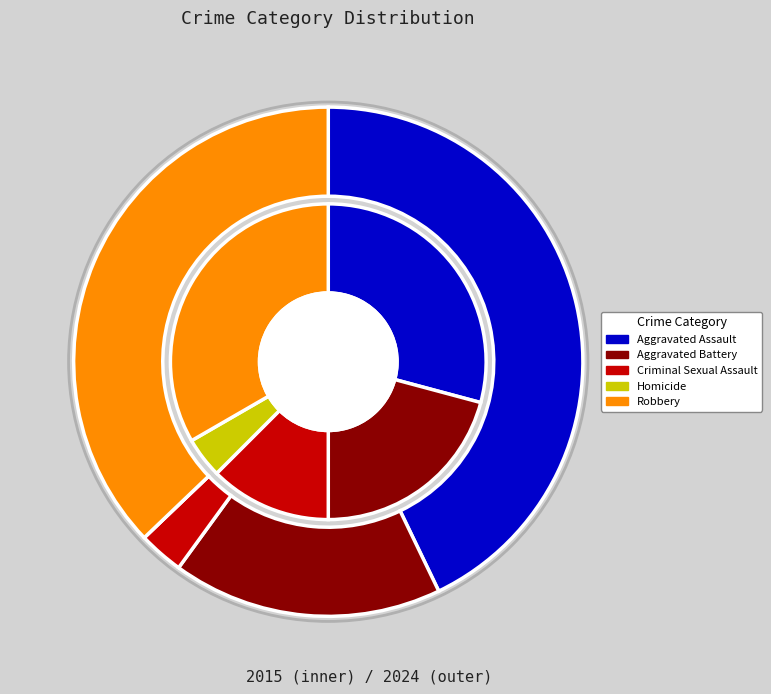

To the nearest percent, what is the difference between the largest and smallest slice percentages?

29%